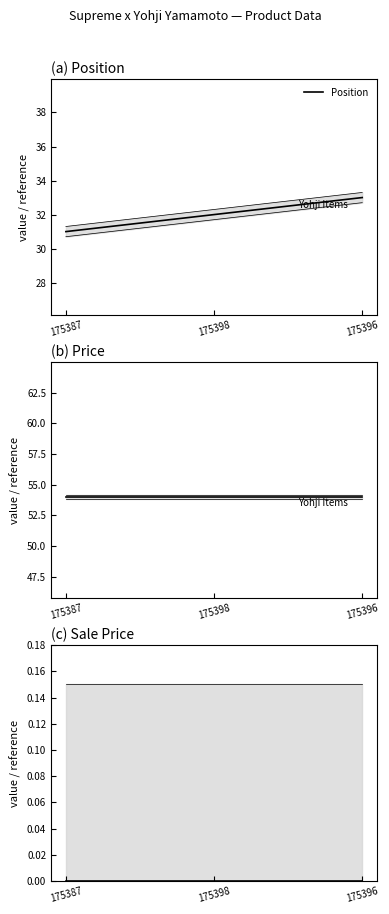

What is the sum of all Position values?

96